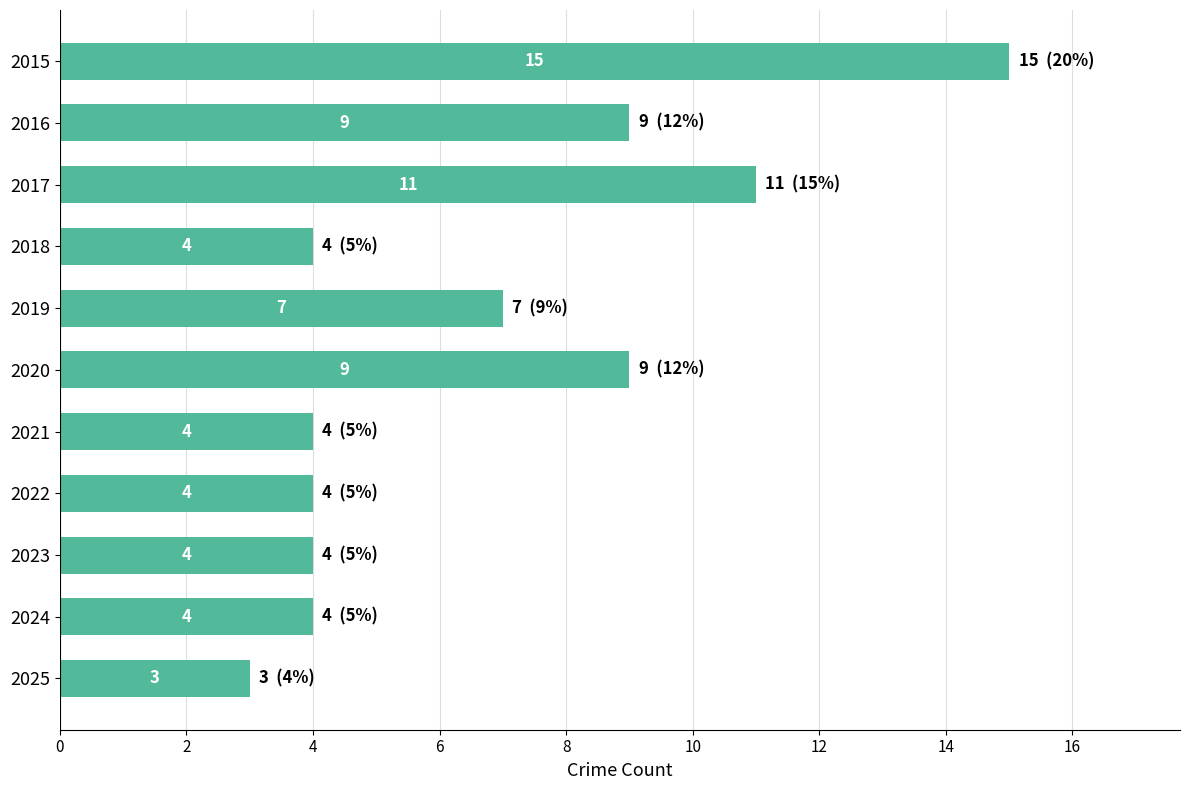

Between 2017 and 2022, which is larger?

2017